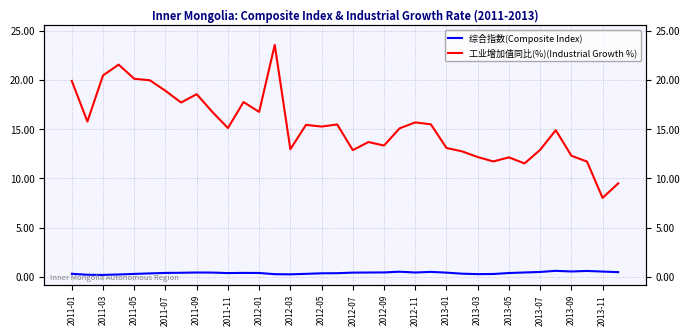

Where is the first local minimum for 综合指数(Composite Index)?

2011-03